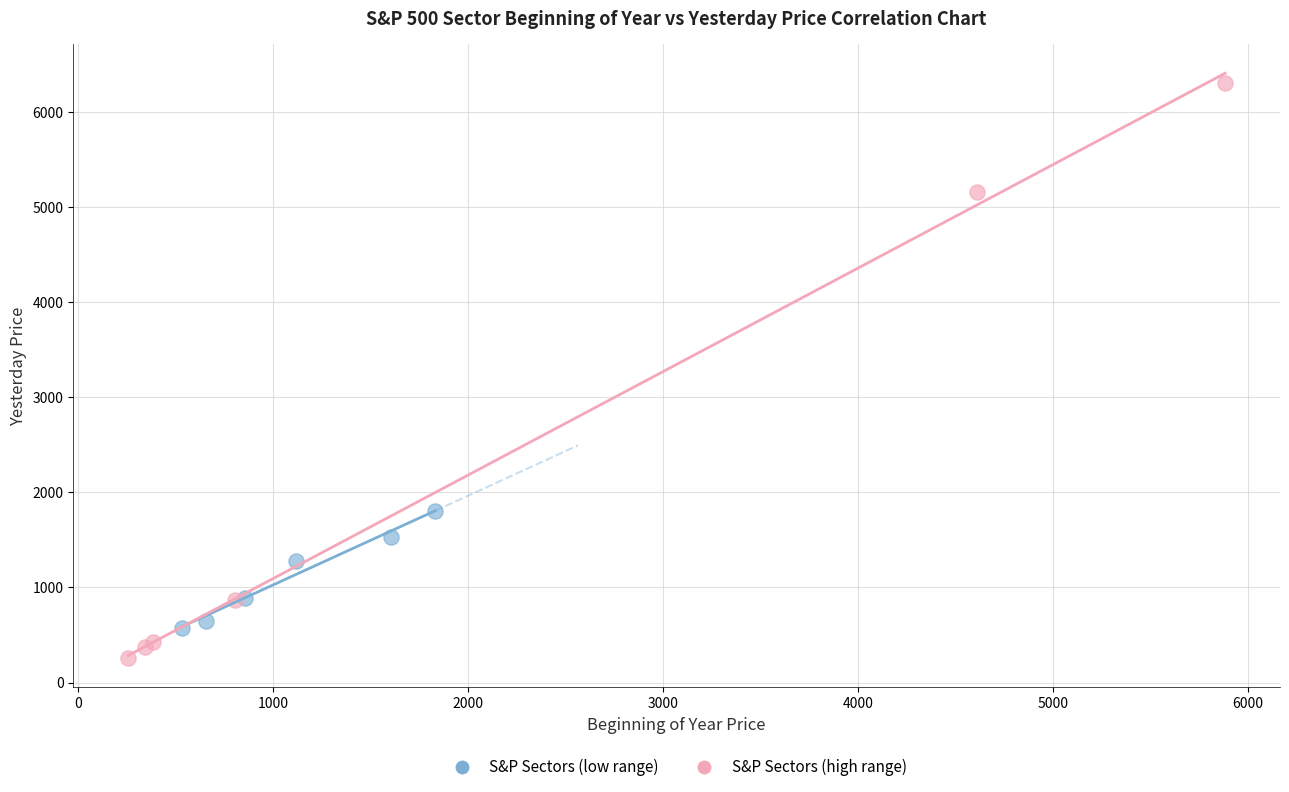

Which series has the widest spread of Y values?

S&P Sectors (high range)